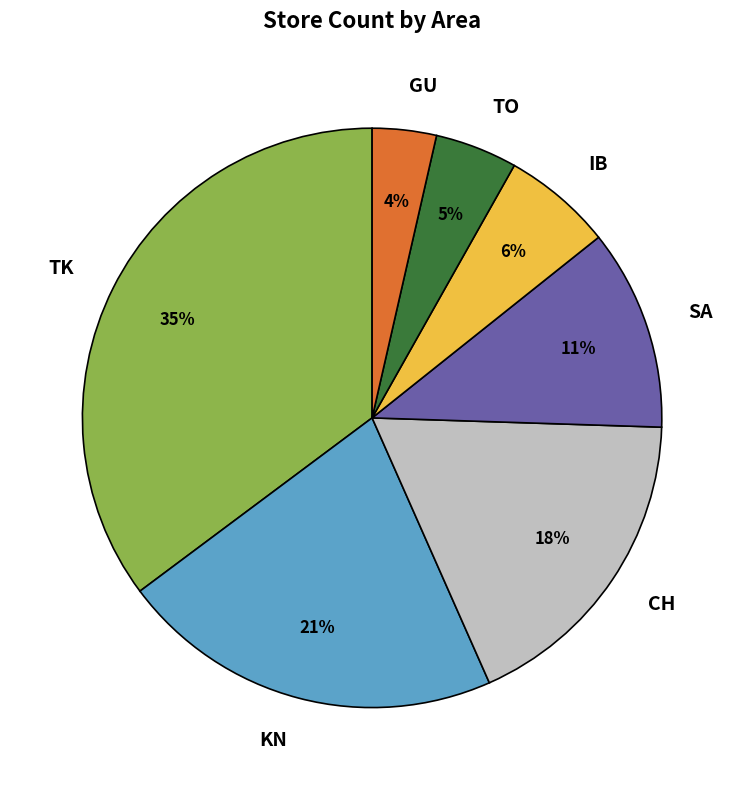

To the nearest percent, what is the average slice percentage?

14%